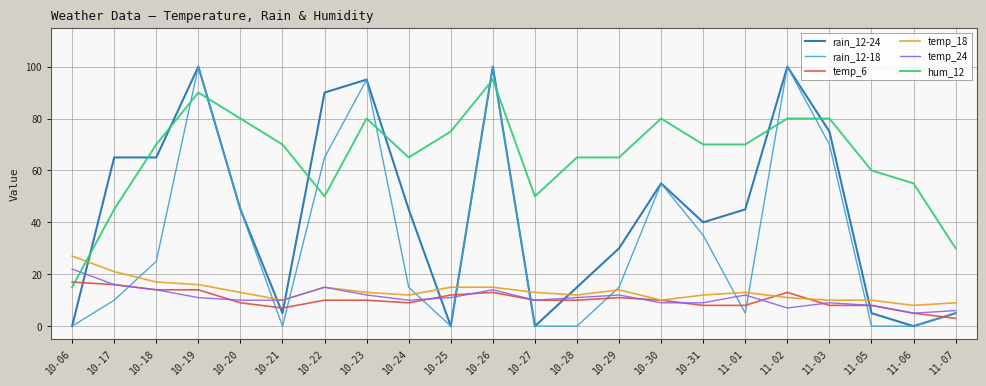

The value of hum_12 at 10-17 is 26. True or false?

False